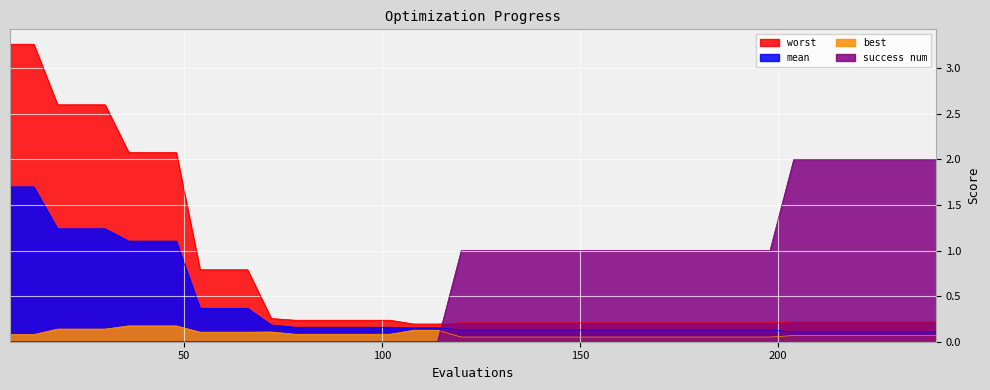

True or false: worst and best cross at least once.

False